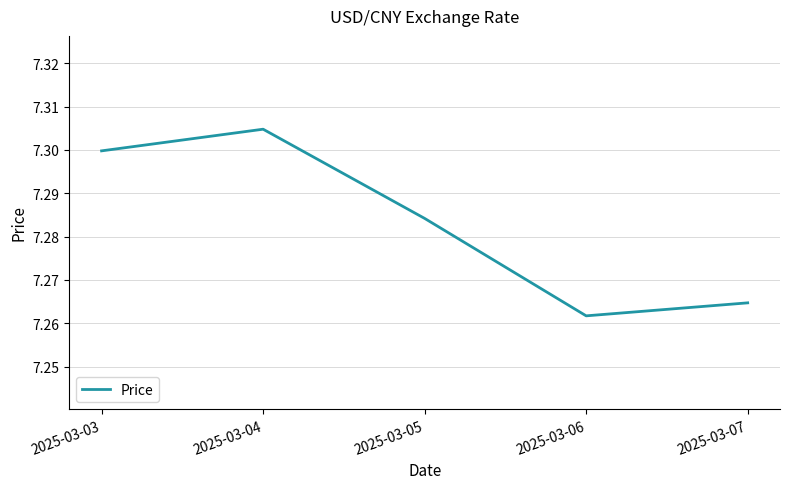

How many categories are shown in the chart?

5